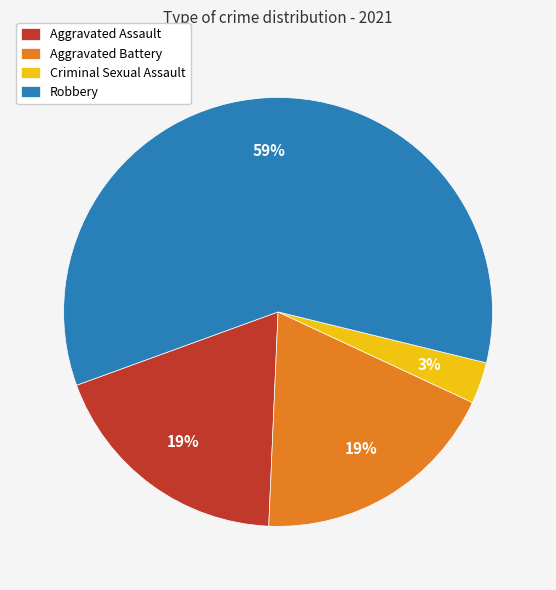

Which category has the biggest portion of the pie?

Robbery